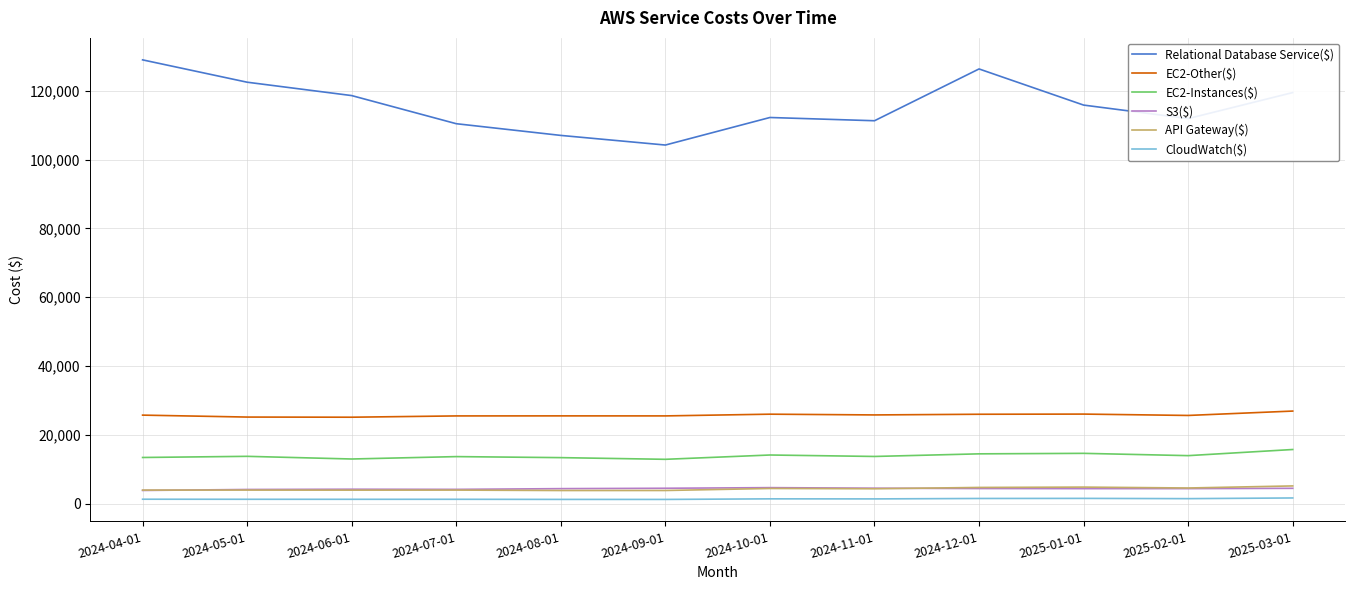

True or false: EC2-Other($) has more than 0 interior local peaks.

True